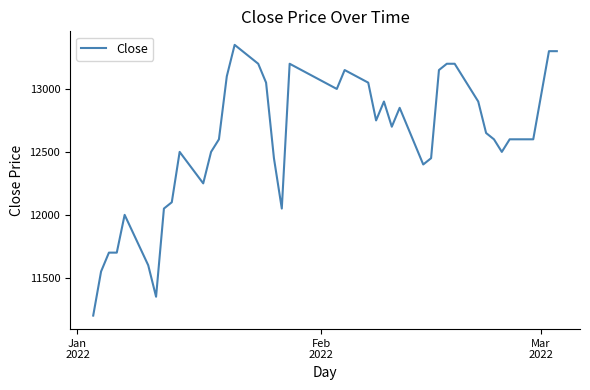

What is the greatest value displayed?

13350